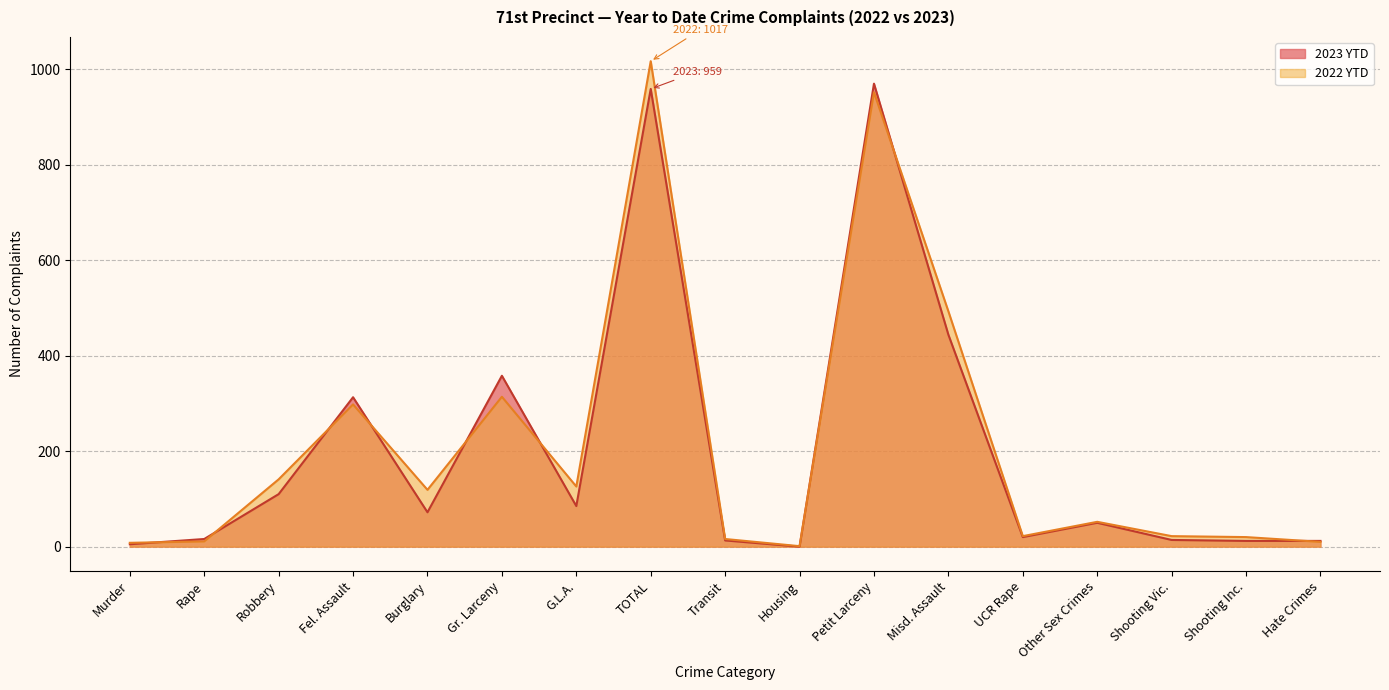

What are all the series names shown in the legend?

2023 YTD, 2022 YTD